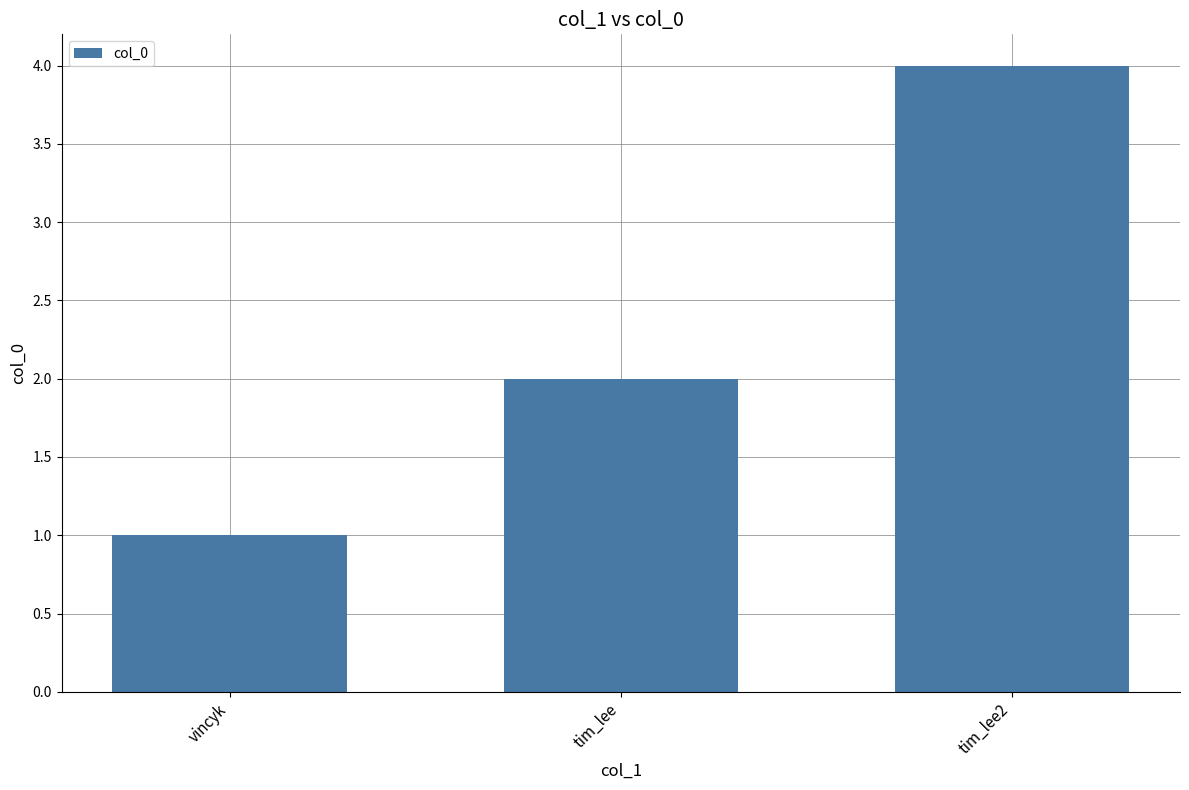

Reading left to right, transcribe all the data shown in this chart.

vincyk=1	tim_lee=2	tim_lee2=4